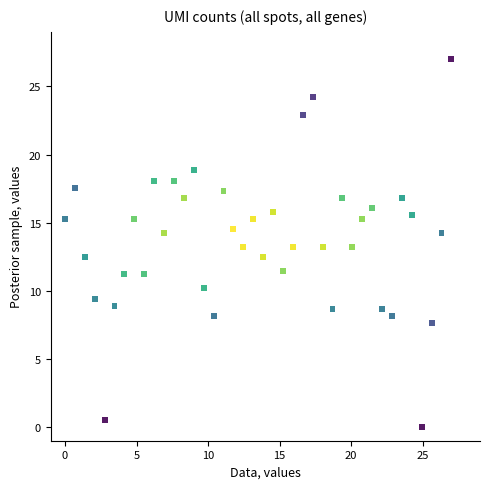

What is the range of X values (max minus min)?

27.0